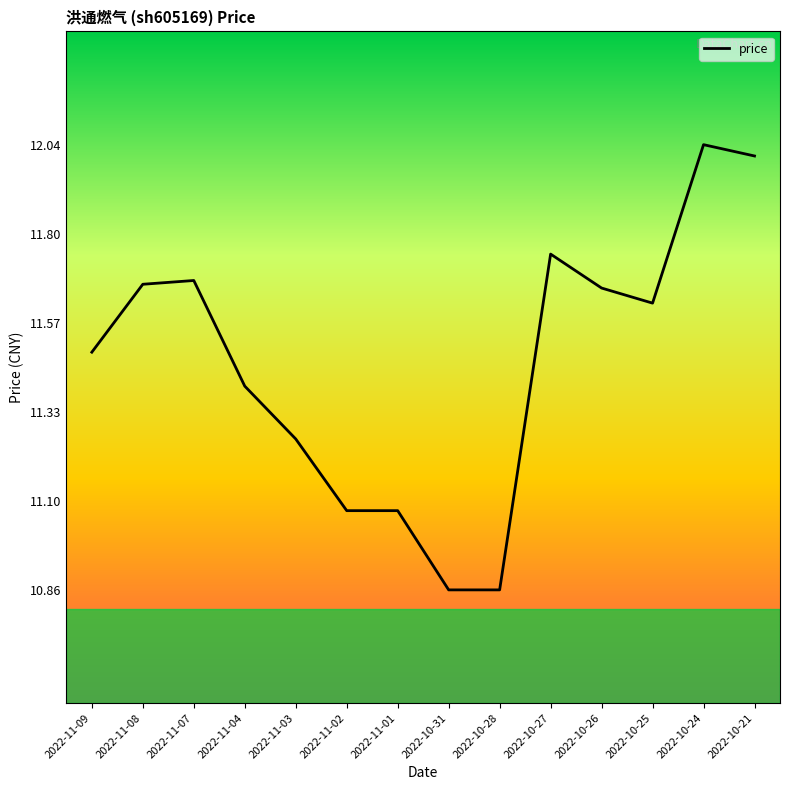

How many lines are shown in the chart?

1